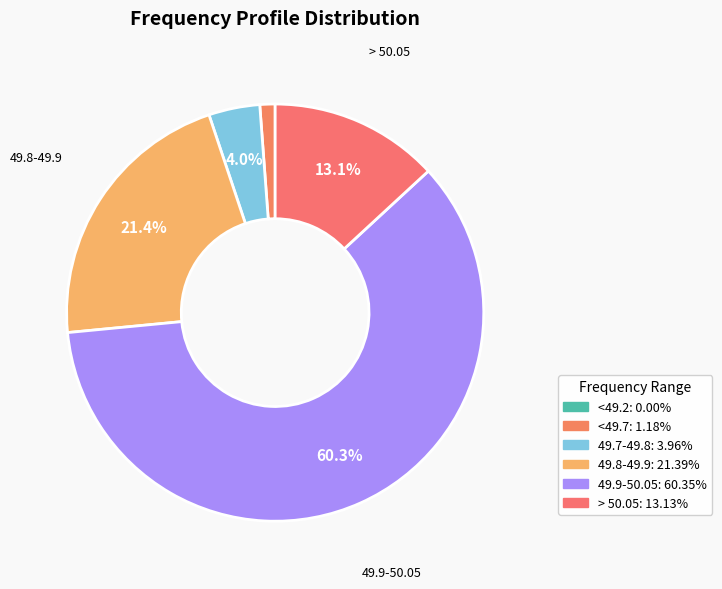

What is the change in value from <49.2 to 49.7-49.8?

+4.0